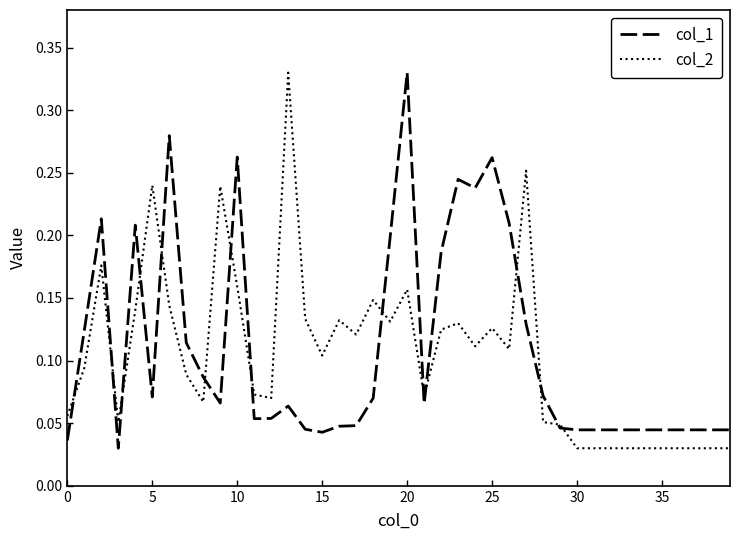

What are all the series names shown in the legend?

col_1, col_2